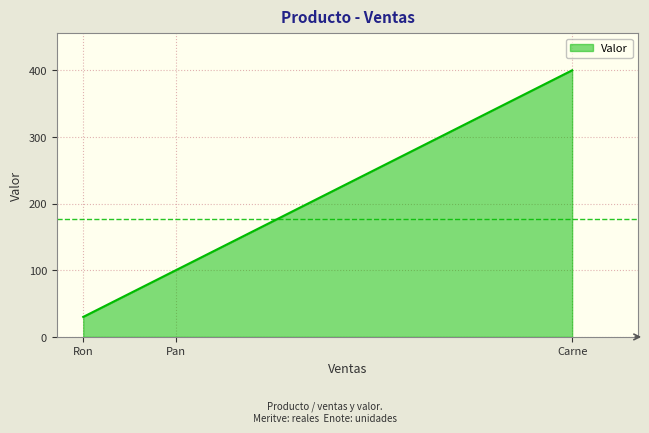

List the labels in order of value, smallest first.

Ron, Pan, Carne